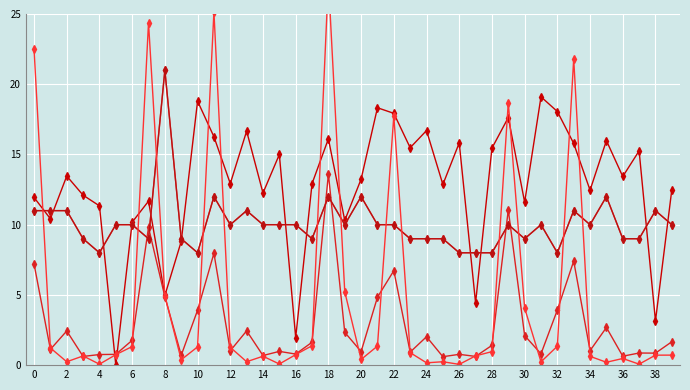

Is it true that fevals equals 2.5 at 14?

False